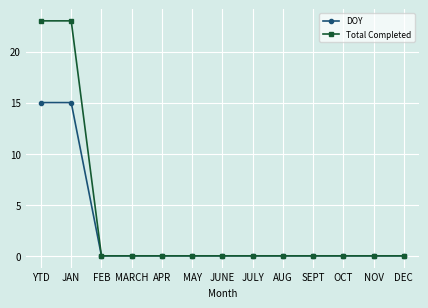

What is the highest value of the DOY series?

15